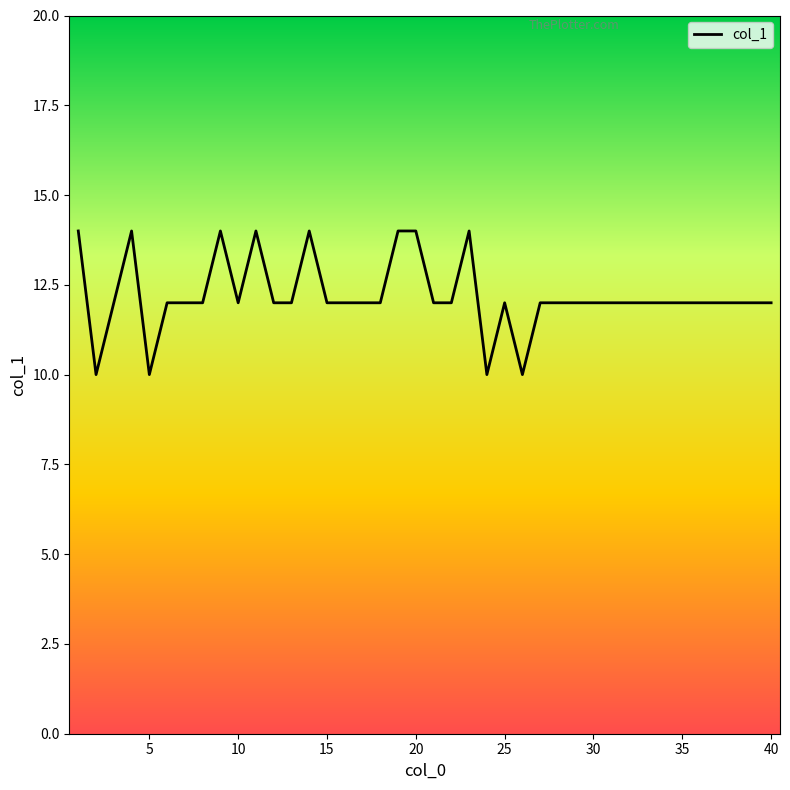

Does the chart display data point markers on the line(s)?

No